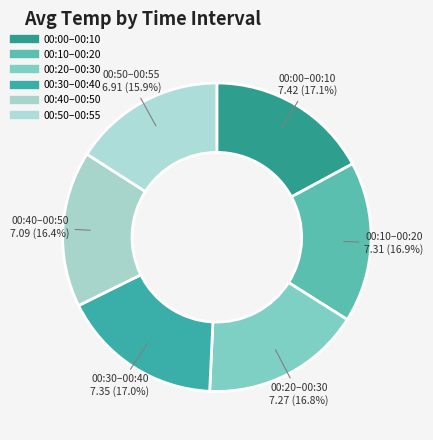

How many slices are in this pie chart?

6